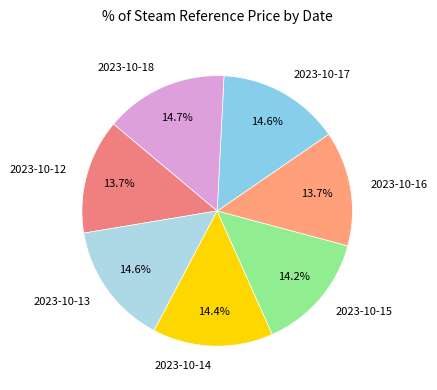

What is the ratio of the value at 2023-10-14 to the value at 2023-10-15?

1.0